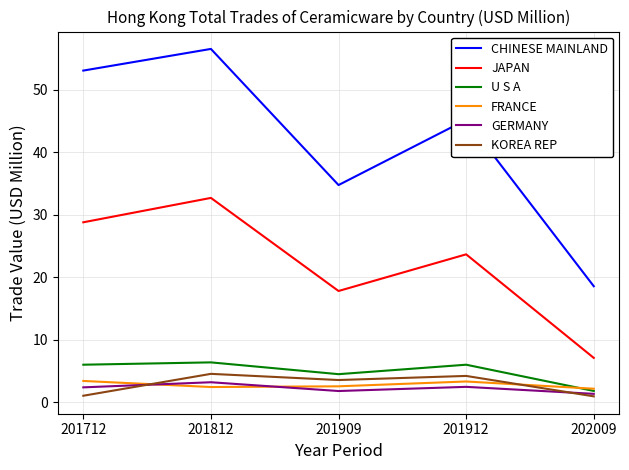

Where is JAPAN nearest to the value 19?

201909